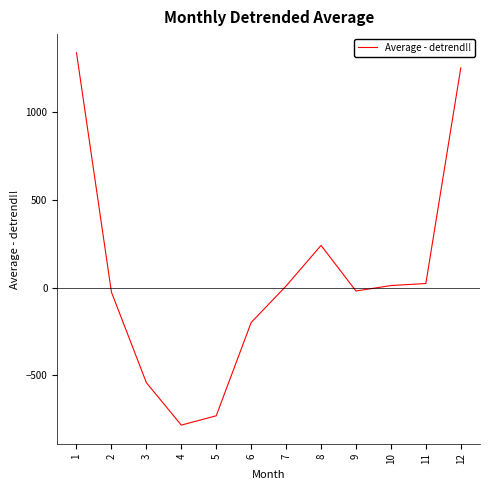

What value does the data have at 6?

-199.8